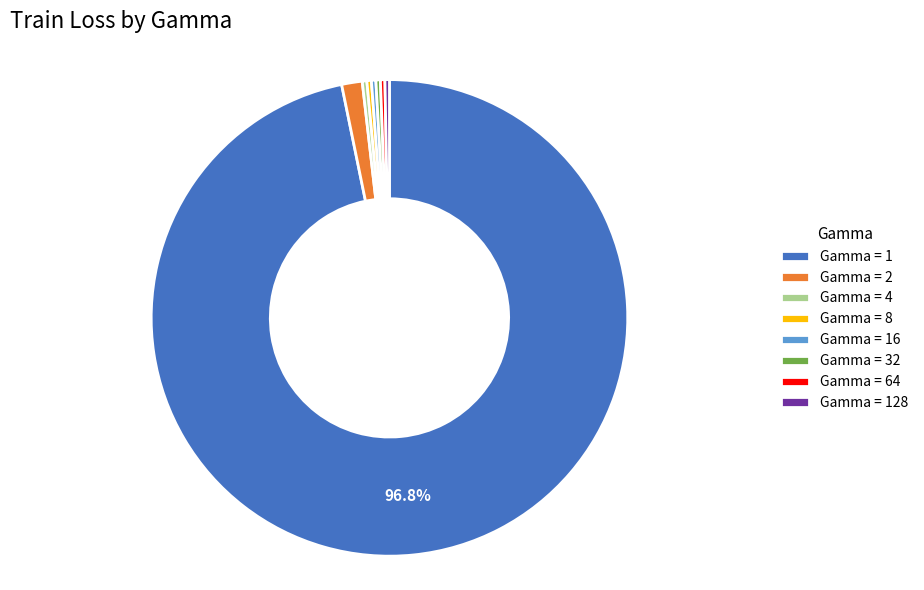

Is the sum of Gamma = 32 and Gamma = 4 greater than half?

No